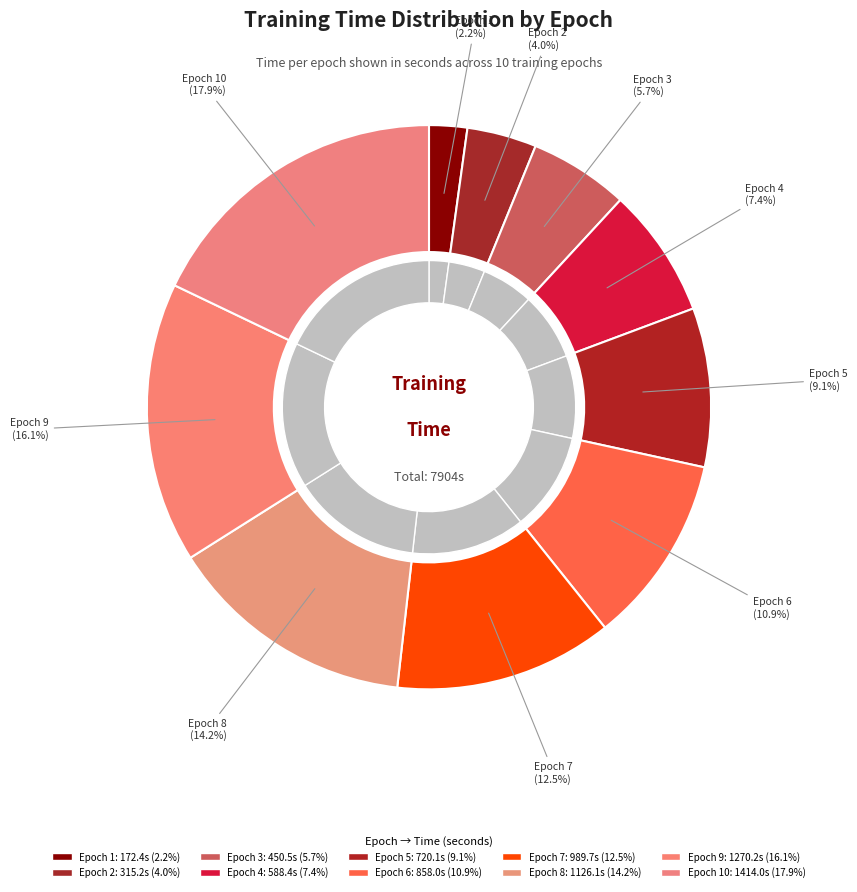

True or false: Epoch 3 accounts for 6% of the total.

True